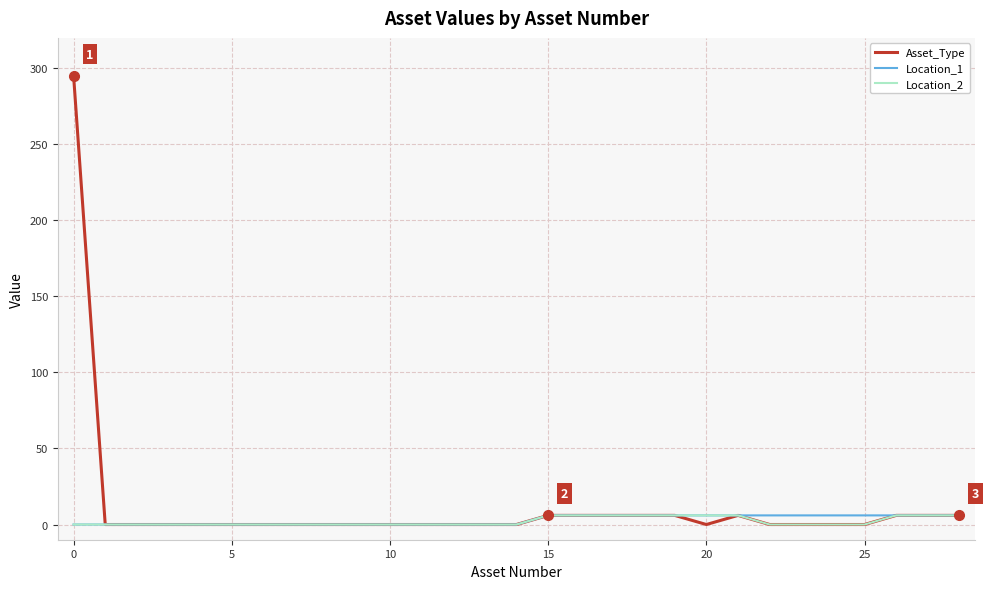

Which series has the largest range (max minus min)?

Asset_Type